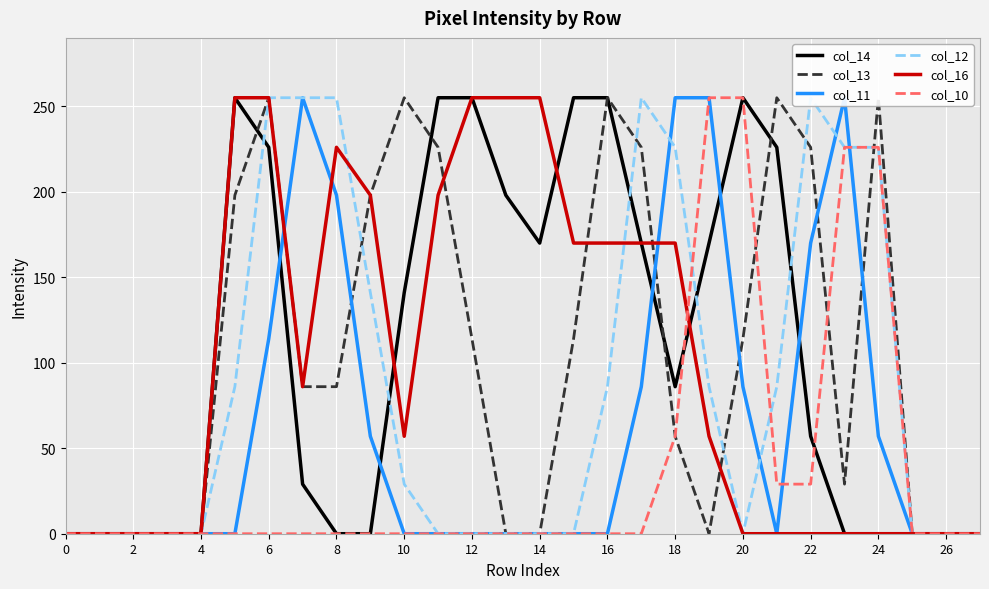

Is the value of col_12 at 0 greater than the value of col_11 at 21?

No